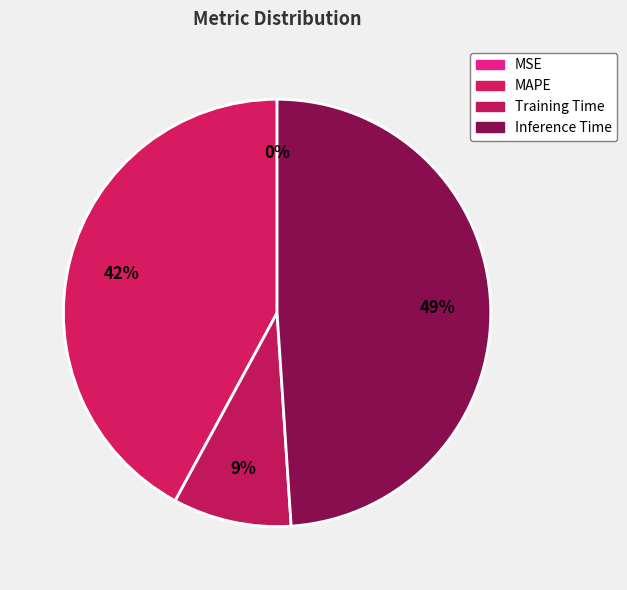

What is the largest slice in the pie chart?

Inference Time